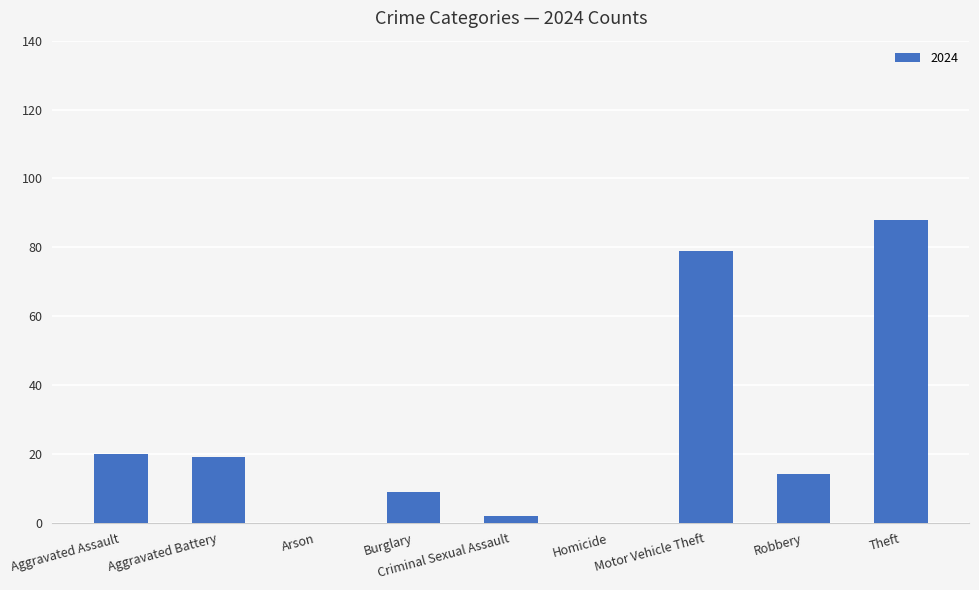

Between Aggravated Assault and Robbery, which is larger?

Aggravated Assault